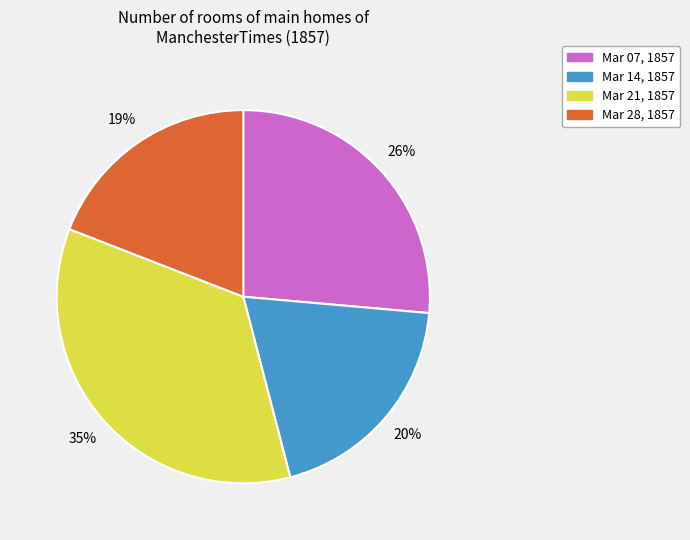

Is there a majority slice in this chart?

No